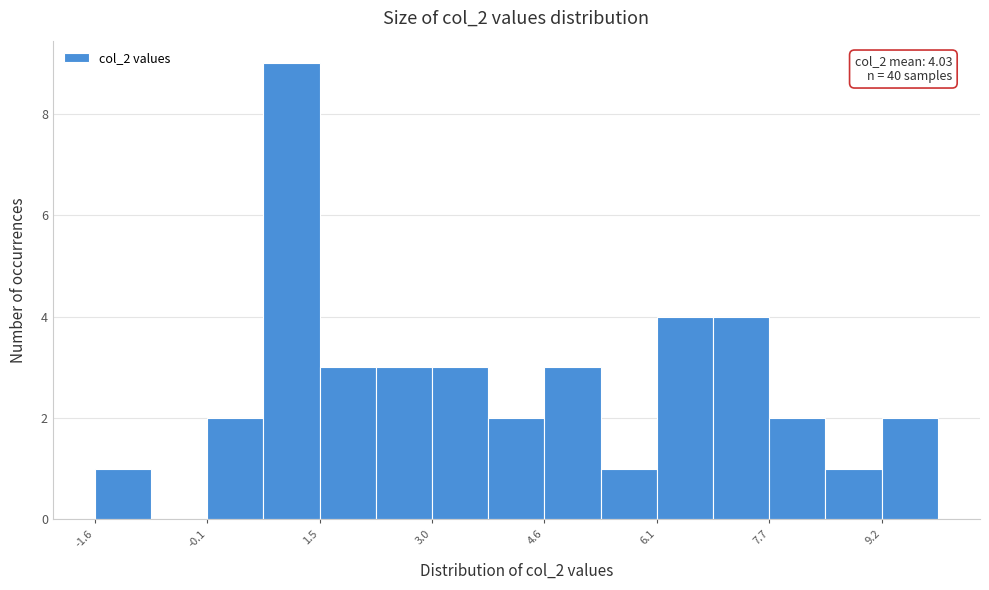

Read against the x-axis, roughly where is the centre of the tallest bar?

1.0